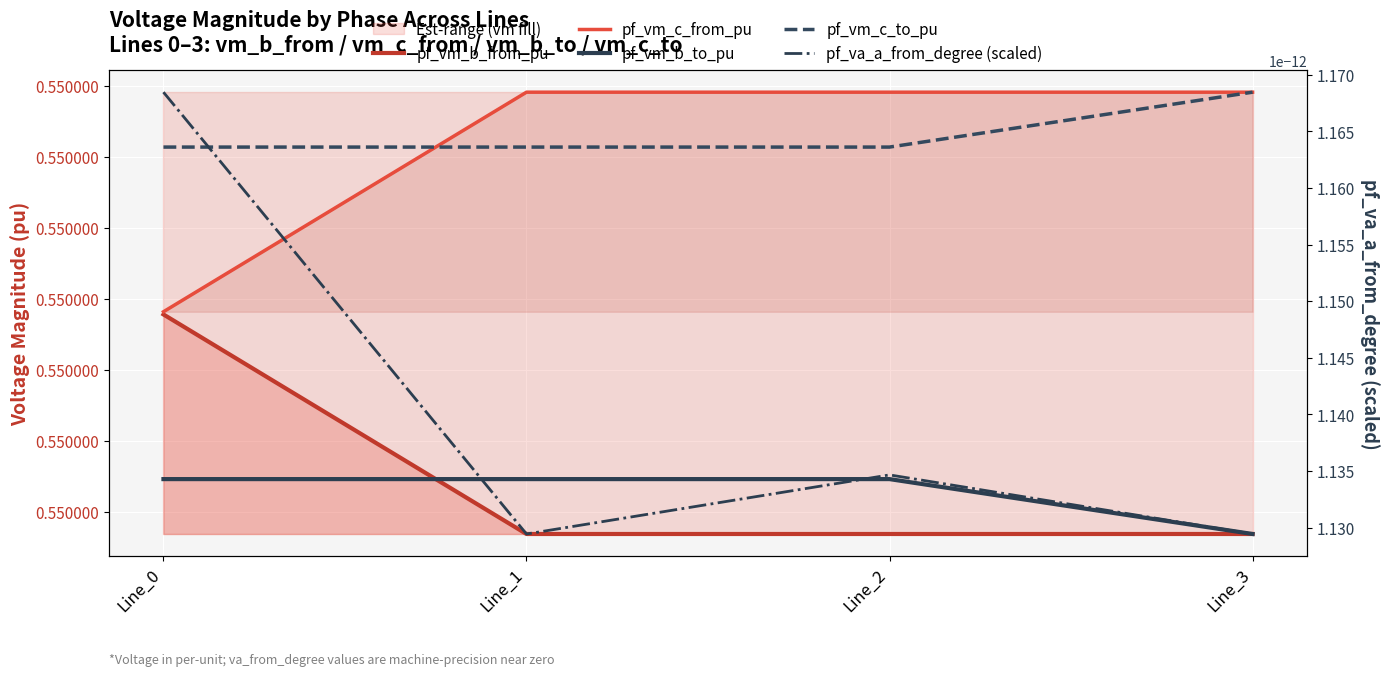

Which series changed the most between Line_2 and Line_3?

pf_vm_c_to_pu